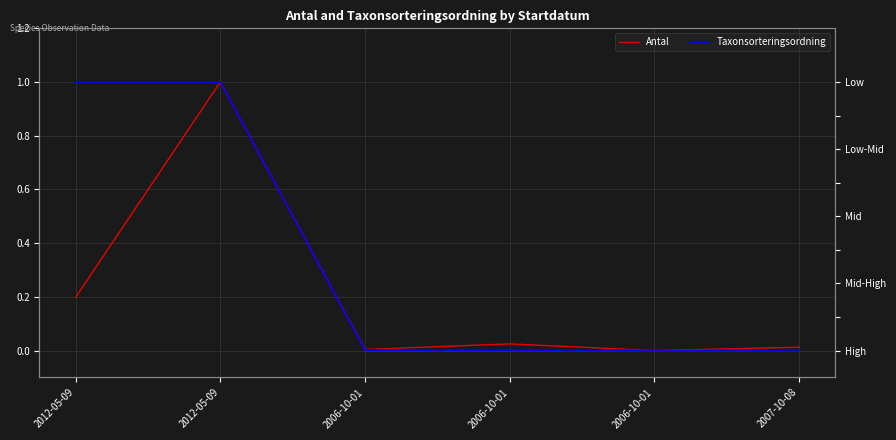

Which series ends up on top after the final intersection of Taxonsorteringsordning and Antal?

Antal